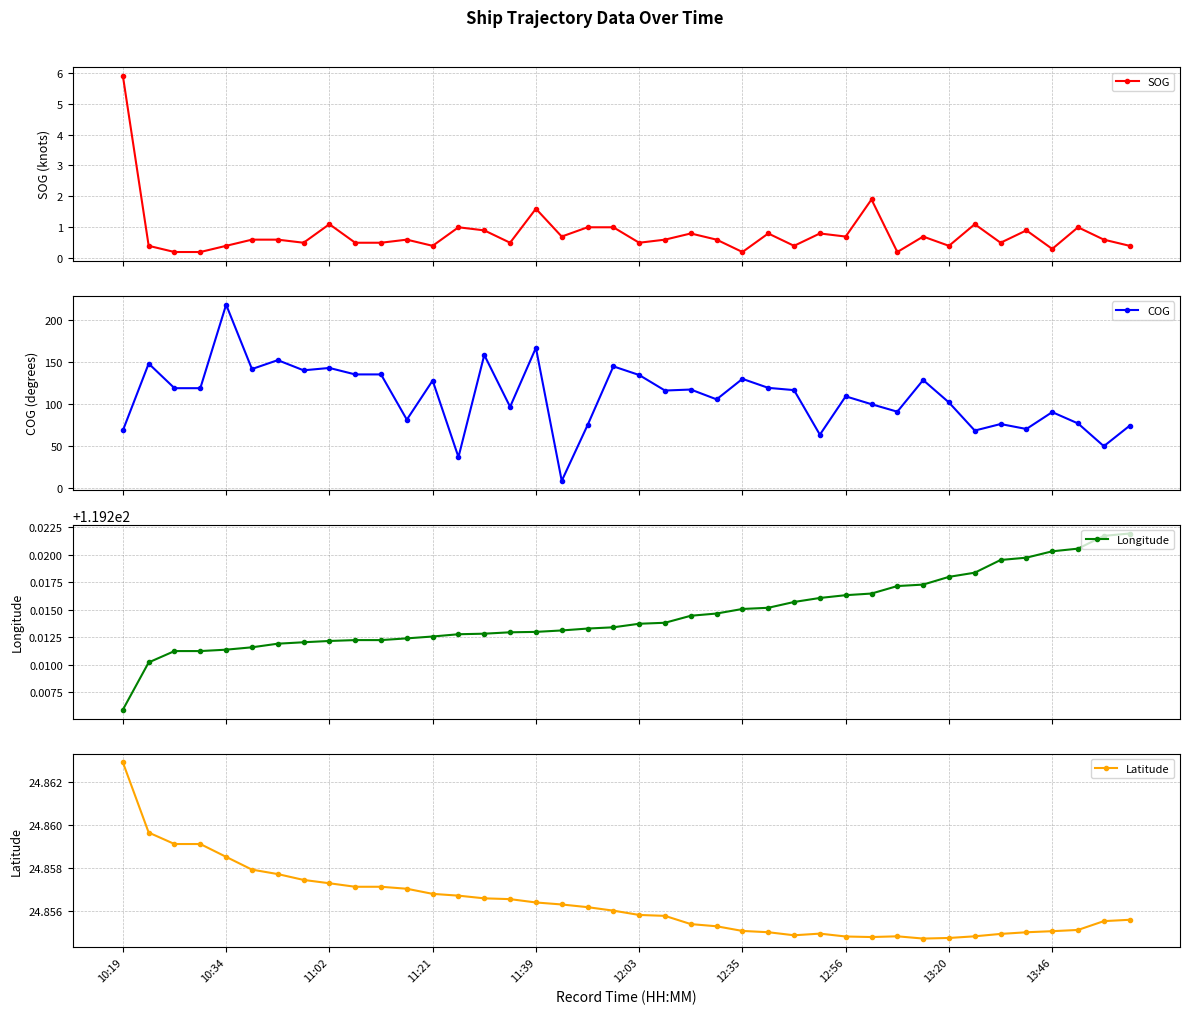

What are all the series names shown in the legend?

SOG, COG, Longitude, Latitude